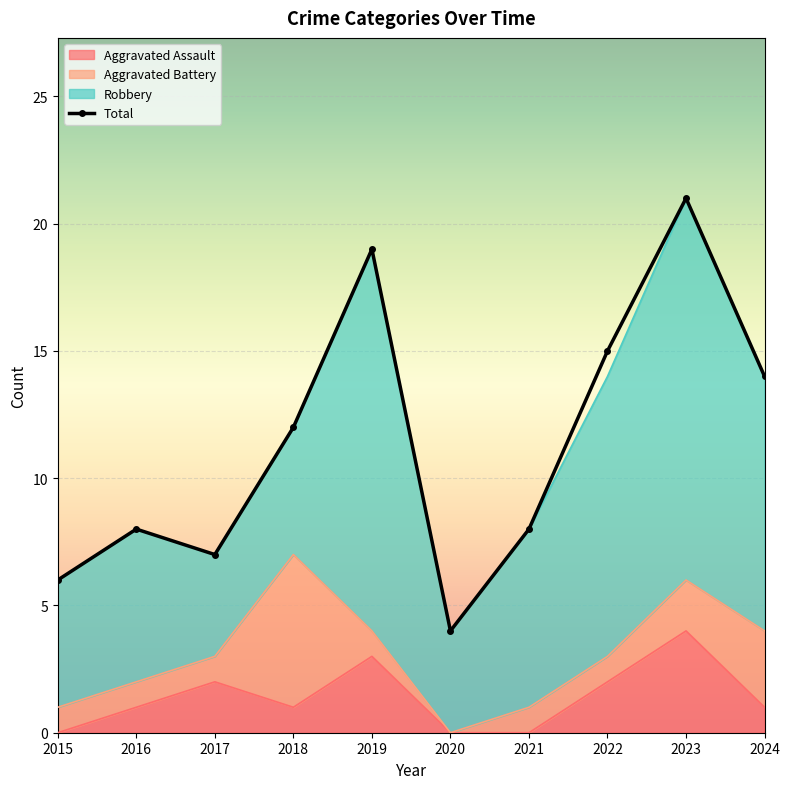

What is the average value of the Aggravated Assault series?

1